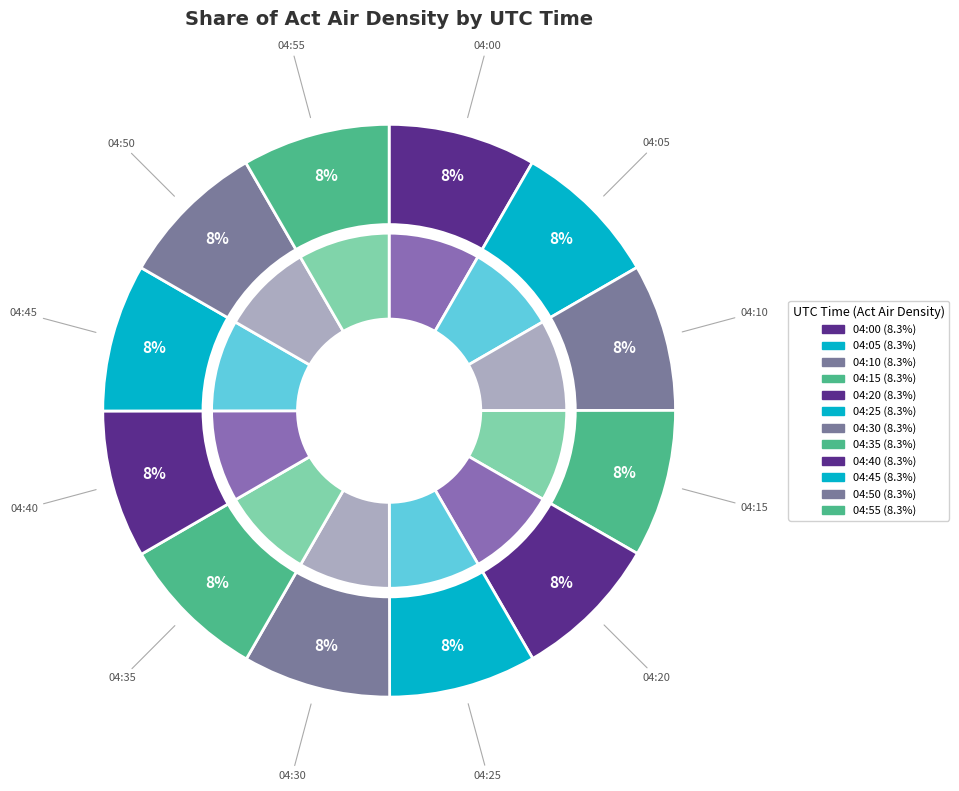

Do 04:55 and 04:05 together represent more than half of the pie?

No